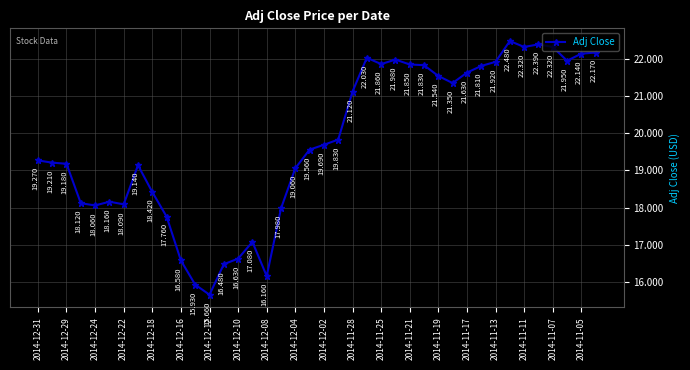

What is the average value?

19.8